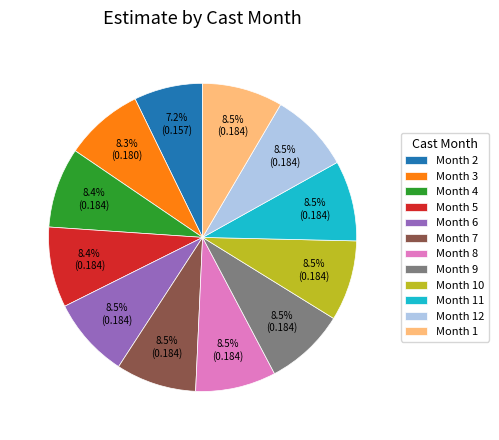

Between Month 2 and Month 6, which is larger?

Month 6